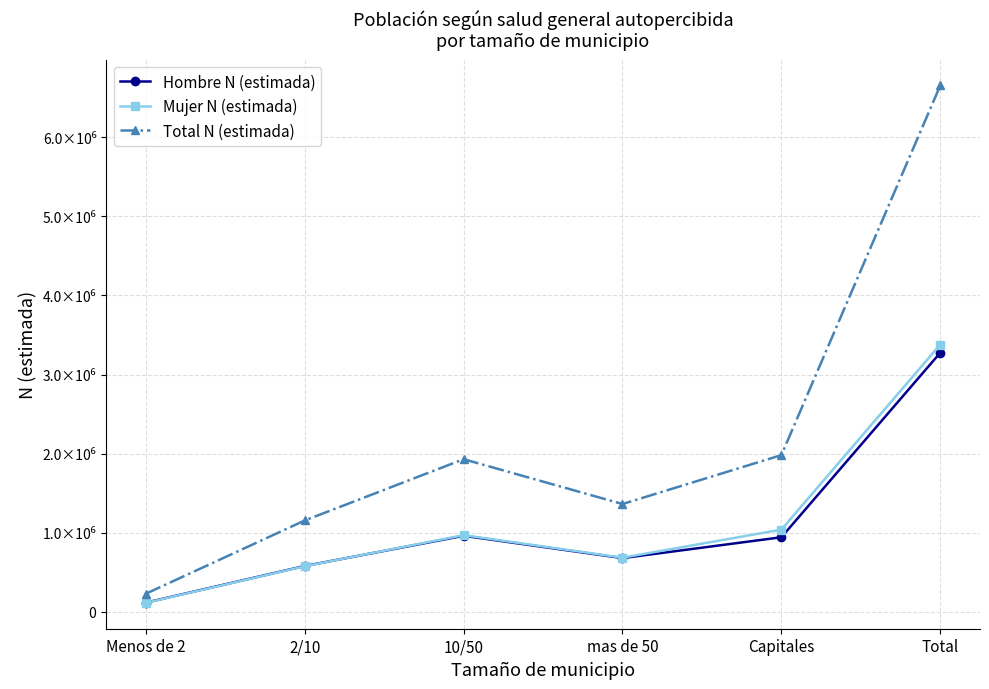

Is this an area chart (filled region under the line)?

No